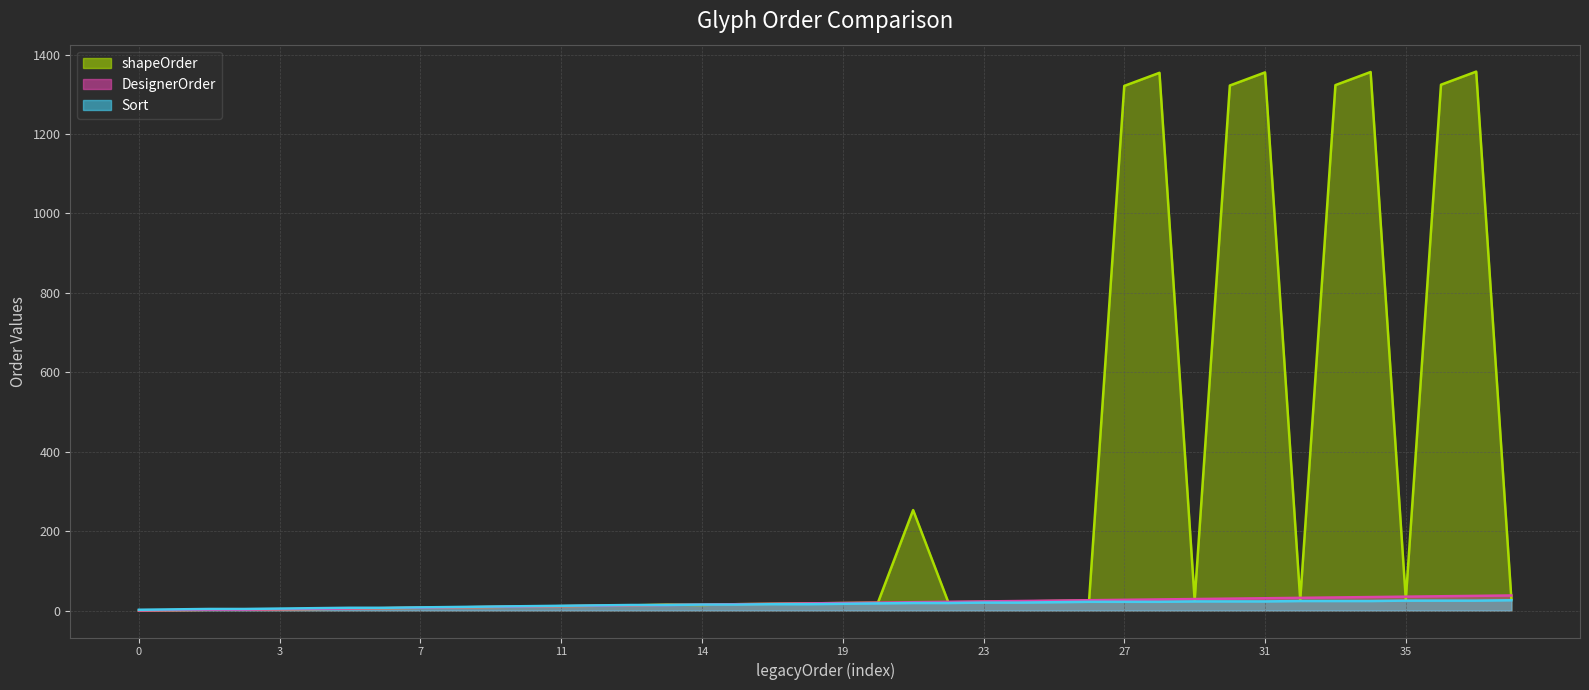

List the labels in order of DesignerOrder value, largest first.

38, 37, 36, 35, 34, 33, 32, 31, 30, 29, 28, 27, 26, 25, 24, 23, 22, 21, 20, 19, 18, 17, 16, 14, 15, 13, 12, 11, 10, 9, 8, 7, 6, 5, 4, 3, 2, 2, 1, 0